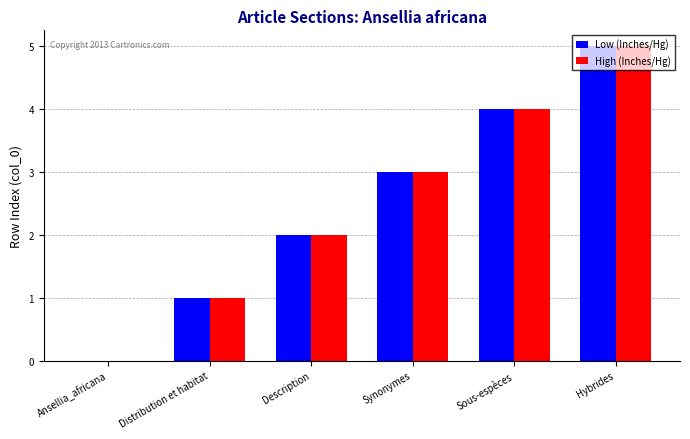

The Low (Inches/Hg) series shows 2 at Description. True or false?

True